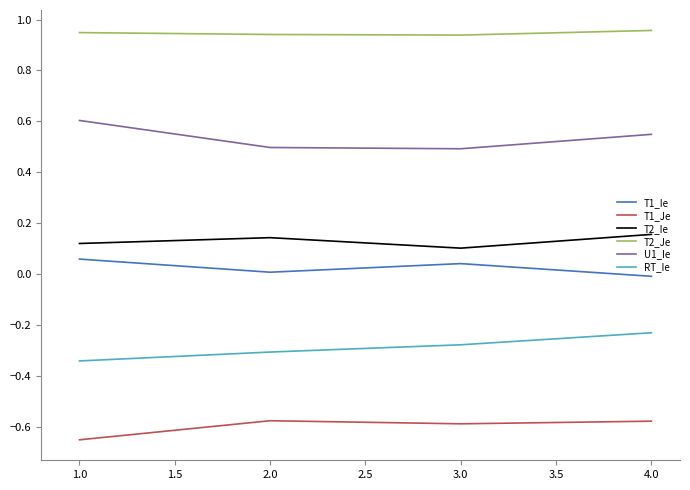

Is it true that T1_Ie equals 0.1 at 3.0?

False